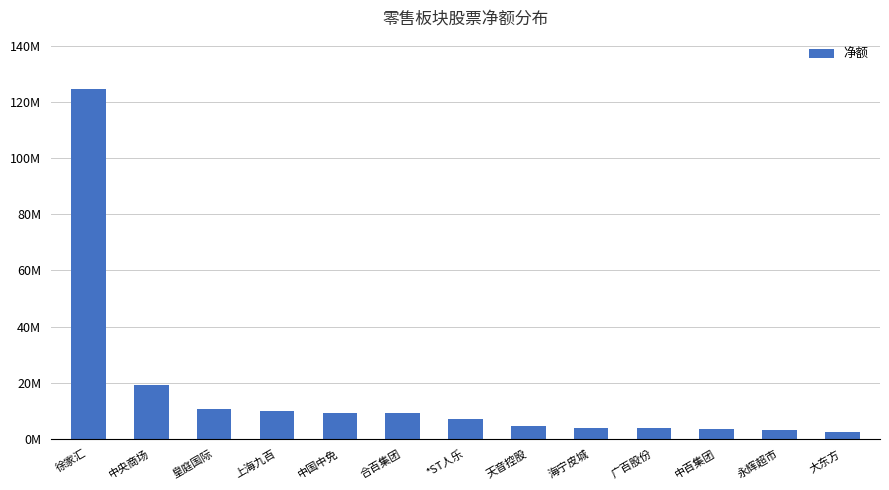

Does the chart contain any negative values?

No